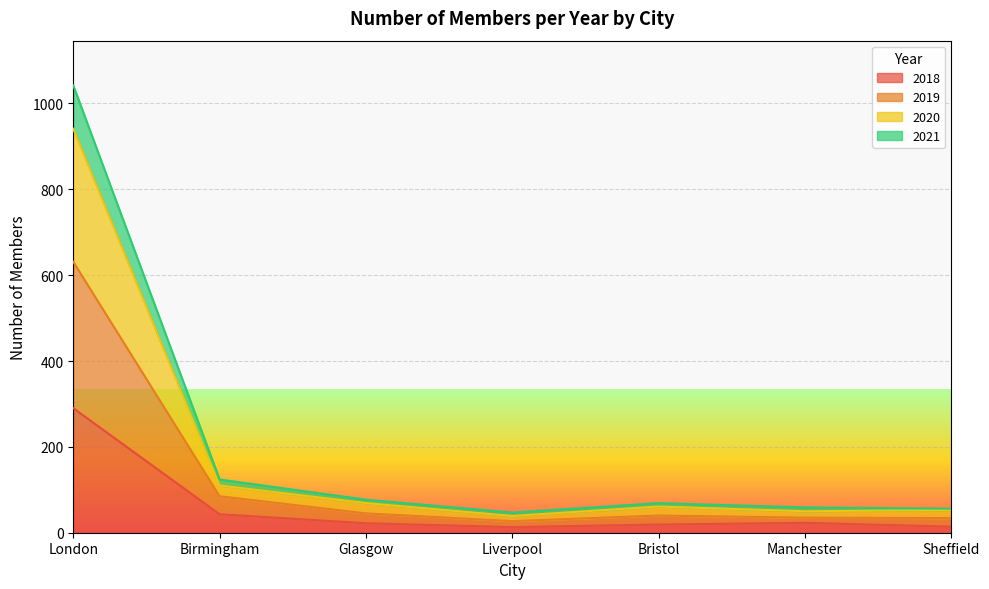

How many lines are shown in the chart?

4